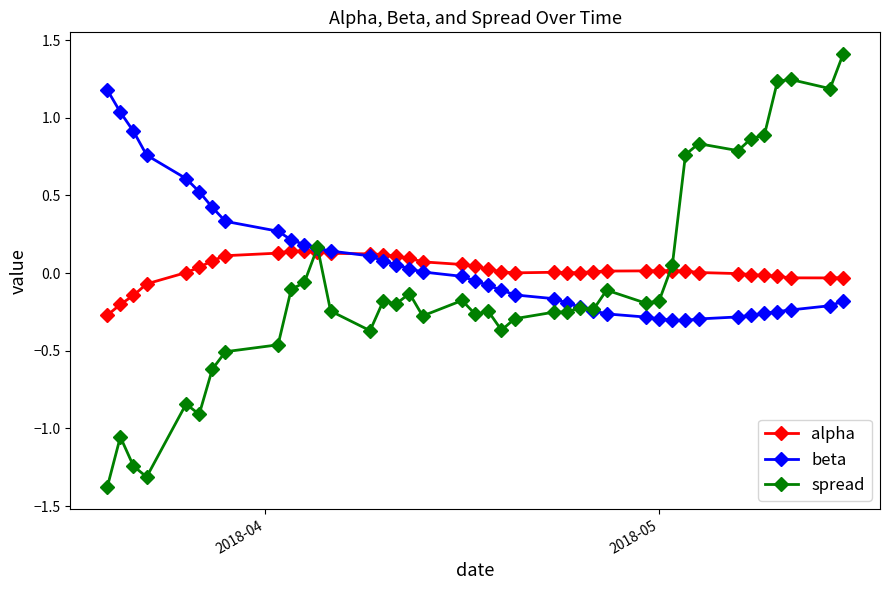

List the series in order of their peak value, highest first.

spread, beta, alpha